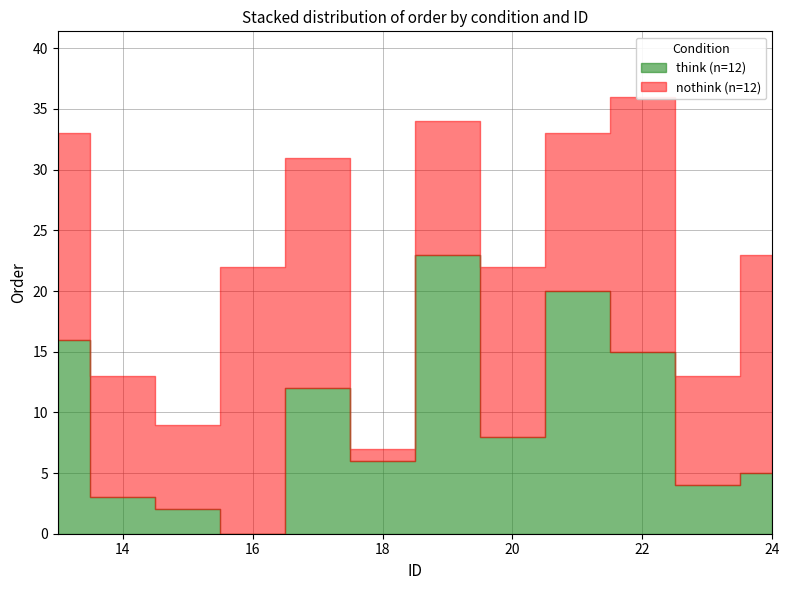

How many values in the nothink series exceed 14?

5